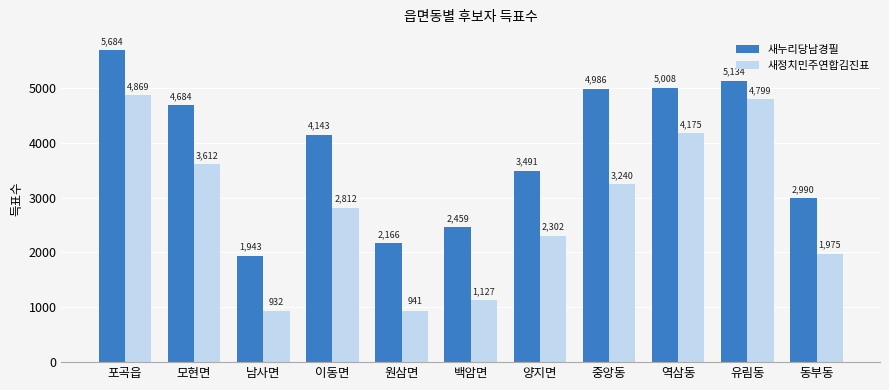

At 모현면, list the series in order from largest to smallest.

새누리당남경필, 새정치민주연합김진표